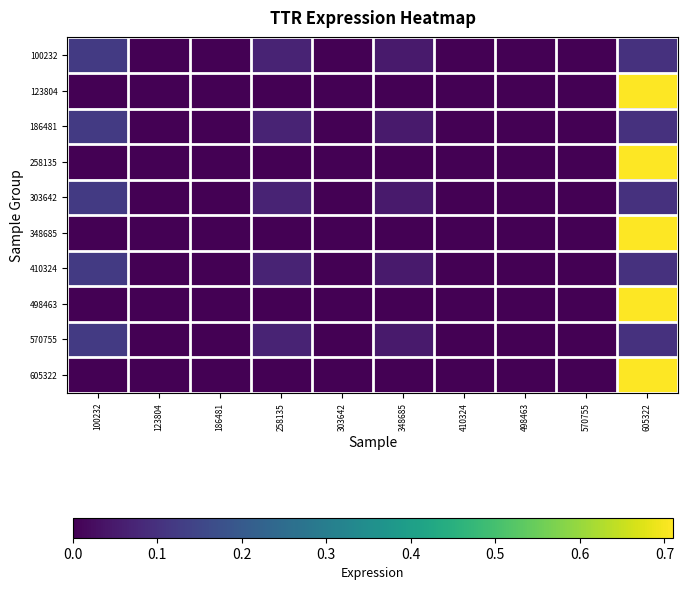

Reading left to right, list all the values displayed in this chart.

100232: 100232=0.1	123804=0.0	186481=0.0	258135=0.1	303642=0.0	348685=0.1	410324=0.0	498463=0.0	570755=0.0	605322=0.1
123804: 100232=0.0	123804=0.0	186481=0.0	258135=0.0	303642=0.0	348685=0.0	410324=0.0	498463=0.0	570755=0.0	605322=0.7
186481: 100232=0.1	123804=0.0	186481=0.0	258135=0.1	303642=0.0	348685=0.1	410324=0.0	498463=0.0	570755=0.0	605322=0.1
258135: 100232=0.0	123804=0.0	186481=0.0	258135=0.0	303642=0.0	348685=0.0	410324=0.0	498463=0.0	570755=0.0	605322=0.7
303642: 100232=0.1	123804=0.0	186481=0.0	258135=0.1	303642=0.0	348685=0.1	410324=0.0	498463=0.0	570755=0.0	605322=0.1
348685: 100232=0.0	123804=0.0	186481=0.0	258135=0.0	303642=0.0	348685=0.0	410324=0.0	498463=0.0	570755=0.0	605322=0.7
410324: 100232=0.1	123804=0.0	186481=0.0	258135=0.1	303642=0.0	348685=0.1	410324=0.0	498463=0.0	570755=0.0	605322=0.1
498463: 100232=0.0	123804=0.0	186481=0.0	258135=0.0	303642=0.0	348685=0.0	410324=0.0	498463=0.0	570755=0.0	605322=0.7
570755: 100232=0.1	123804=0.0	186481=0.0	258135=0.1	303642=0.0	348685=0.1	410324=0.0	498463=0.0	570755=0.0	605322=0.1
605322: 100232=0.0	123804=0.0	186481=0.0	258135=0.0	303642=0.0	348685=0.0	410324=0.0	498463=0.0	570755=0.0	605322=0.7